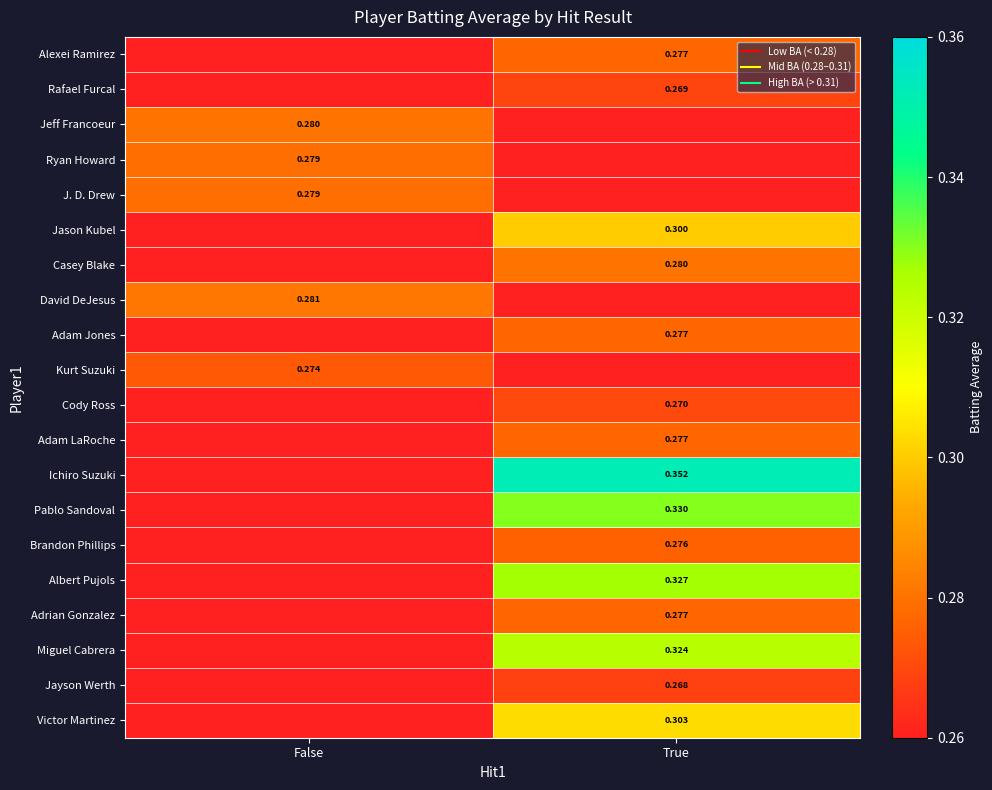

The value of Brandon Phillips at False is 0.0. True or false?

True